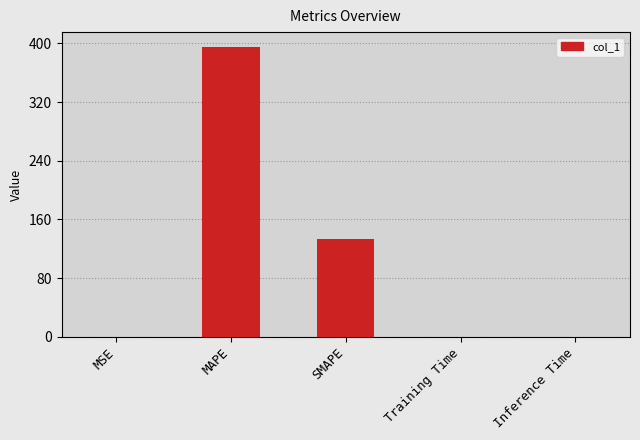

What is the sum of all values?

528.8